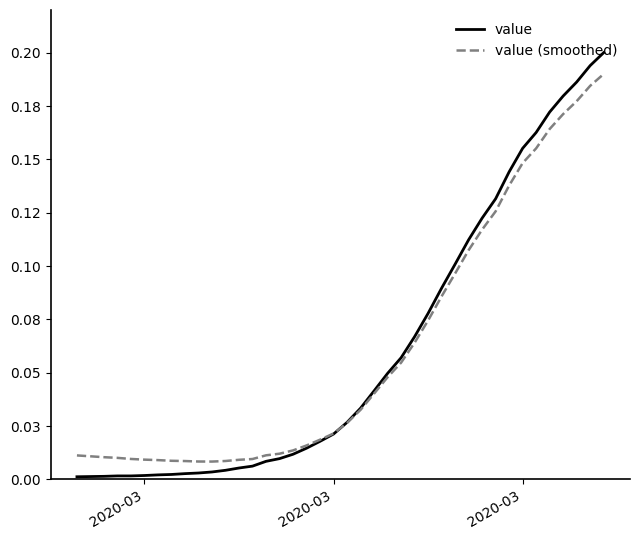

Where is value nearest to the value 0?

2020-03